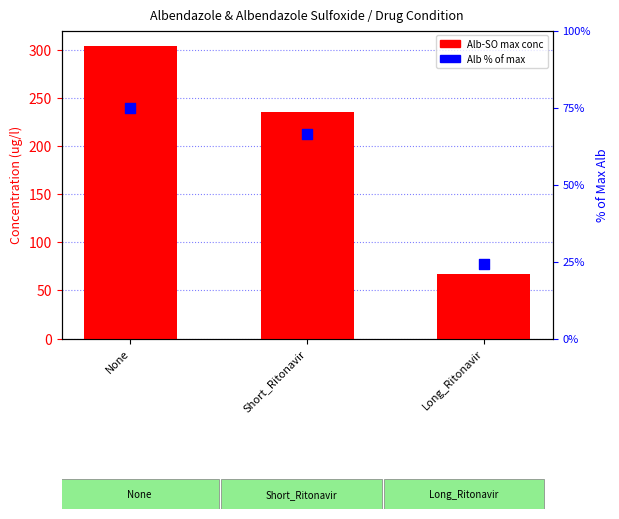

Which series contains the lowest Y value?

Alb (% of max)